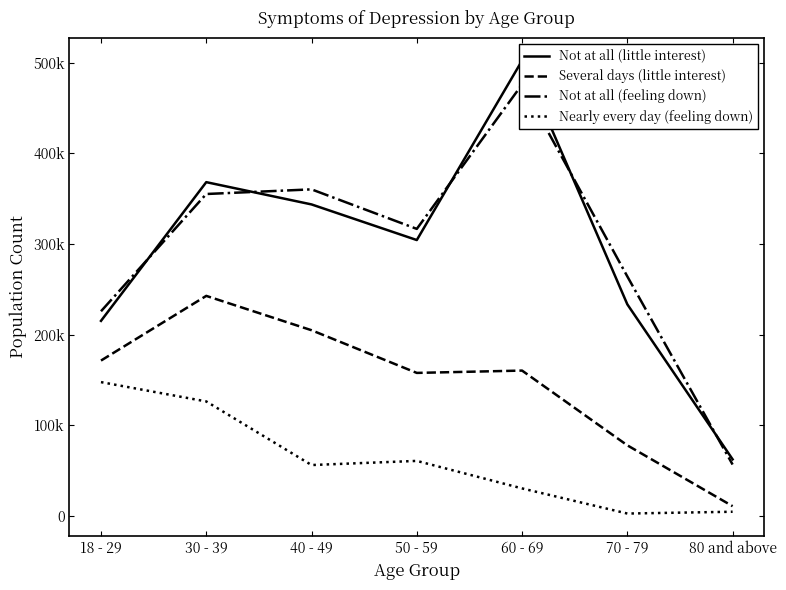

Reading left to right, what are all the values shown in this chart?

Not at all (little interest): 18 - 29=215376	30 - 39=368379	40 - 49=343815	50 - 59=304524	60 - 69=502506	70 - 79=233603	80 and above=62642
Several days (little interest): 18 - 29=171590	30 - 39=242936	40 - 49=205044	50 - 59=157971	60 - 69=160542	70 - 79=78093	80 and above=10979
Not at all (feeling down): 18 - 29=225955	30 - 39=355312	40 - 49=360428	50 - 59=316812	60 - 69=476141	70 - 79=264359	80 and above=56901
Nearly every day (feeling down): 18 - 29=147811	30 - 39=126504	40 - 49=56346	50 - 59=60920	60 - 69=30570	70 - 79=2849	80 and above=4833